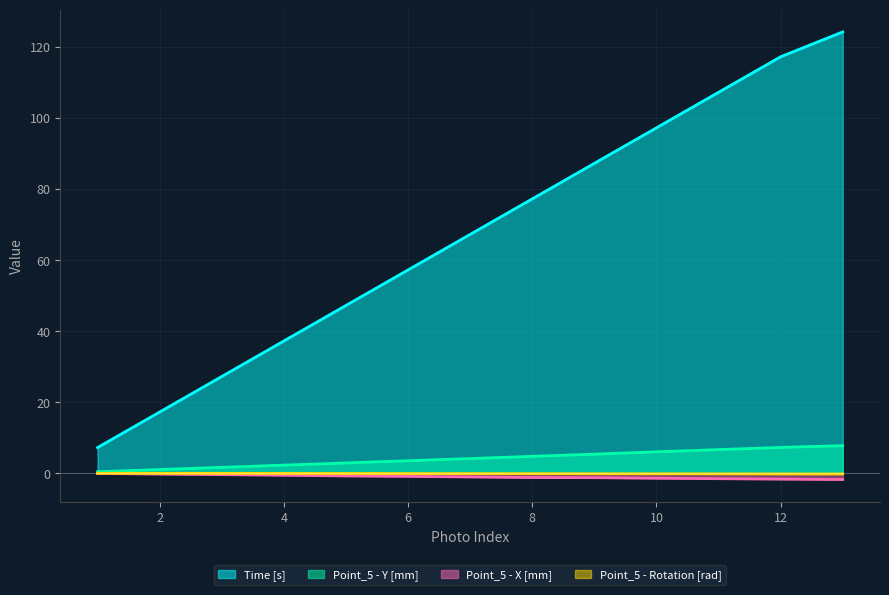

List the series in order of their peak value, highest first.

Time [s], Point_5 - Y [mm], Point_5 - Rotation [rad], Point_5 - X [mm]